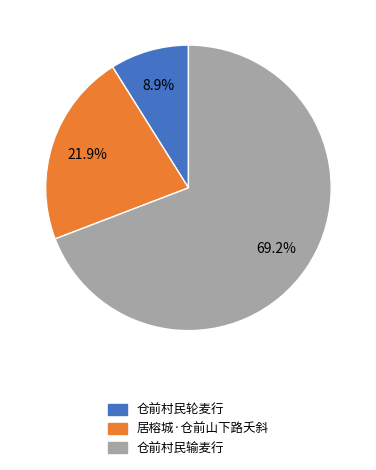

Approximately how many times larger is the value at 仓前村民轮麦行 compared to 居榕城·仓前山下路夭斜?

0.4